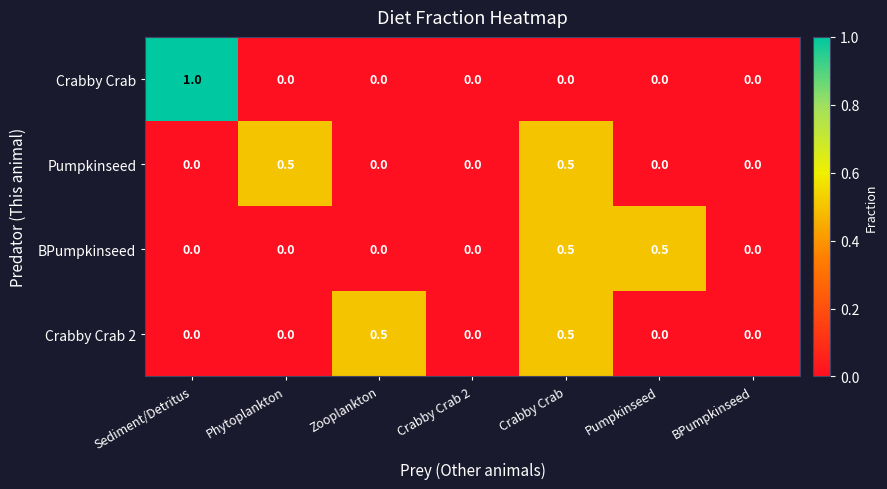

Reading left to right, transcribe all the data shown in this chart.

Crabby Crab: Sediment/Detritus=1.0	Phytoplankton=0.0	Zooplankton=0.0	Crabby Crab 2=0.0	Crabby Crab=0.0	Pumpkinseed=0.0	BPumpkinseed=0.0
Pumpkinseed: Sediment/Detritus=0.0	Phytoplankton=0.5	Zooplankton=0.0	Crabby Crab 2=0.0	Crabby Crab=0.5	Pumpkinseed=0.0	BPumpkinseed=0.0
BPumpkinseed: Sediment/Detritus=0.0	Phytoplankton=0.0	Zooplankton=0.0	Crabby Crab 2=0.0	Crabby Crab=0.5	Pumpkinseed=0.5	BPumpkinseed=0.0
Crabby Crab 2: Sediment/Detritus=0.0	Phytoplankton=0.0	Zooplankton=0.5	Crabby Crab 2=0.0	Crabby Crab=0.5	Pumpkinseed=0.0	BPumpkinseed=0.0